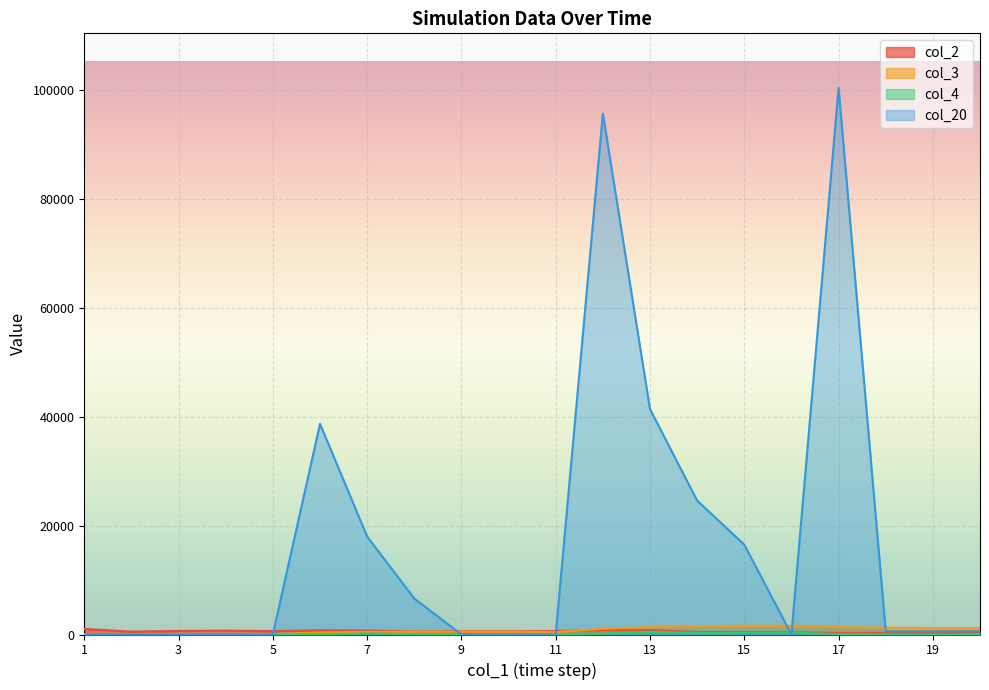

Between 19 and 18, which is larger?

19